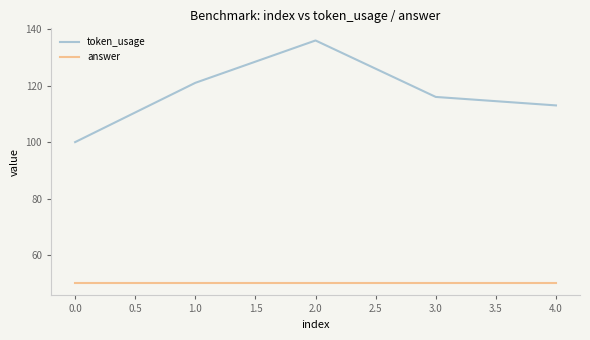

Which series has the widest spread of values?

token_usage